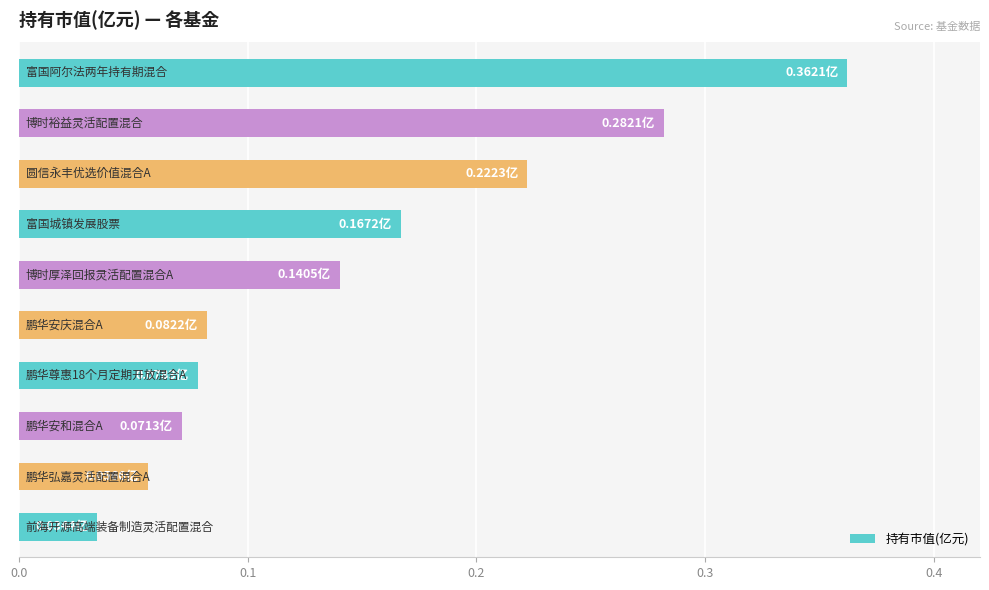

What is the sum of all values?

1.5